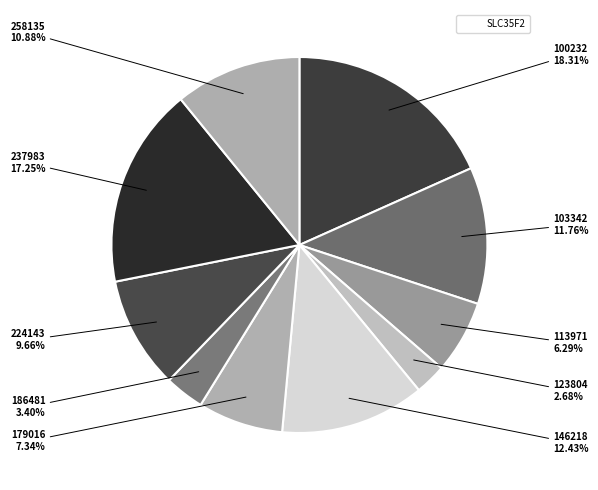

How many segments does this pie chart have?

10